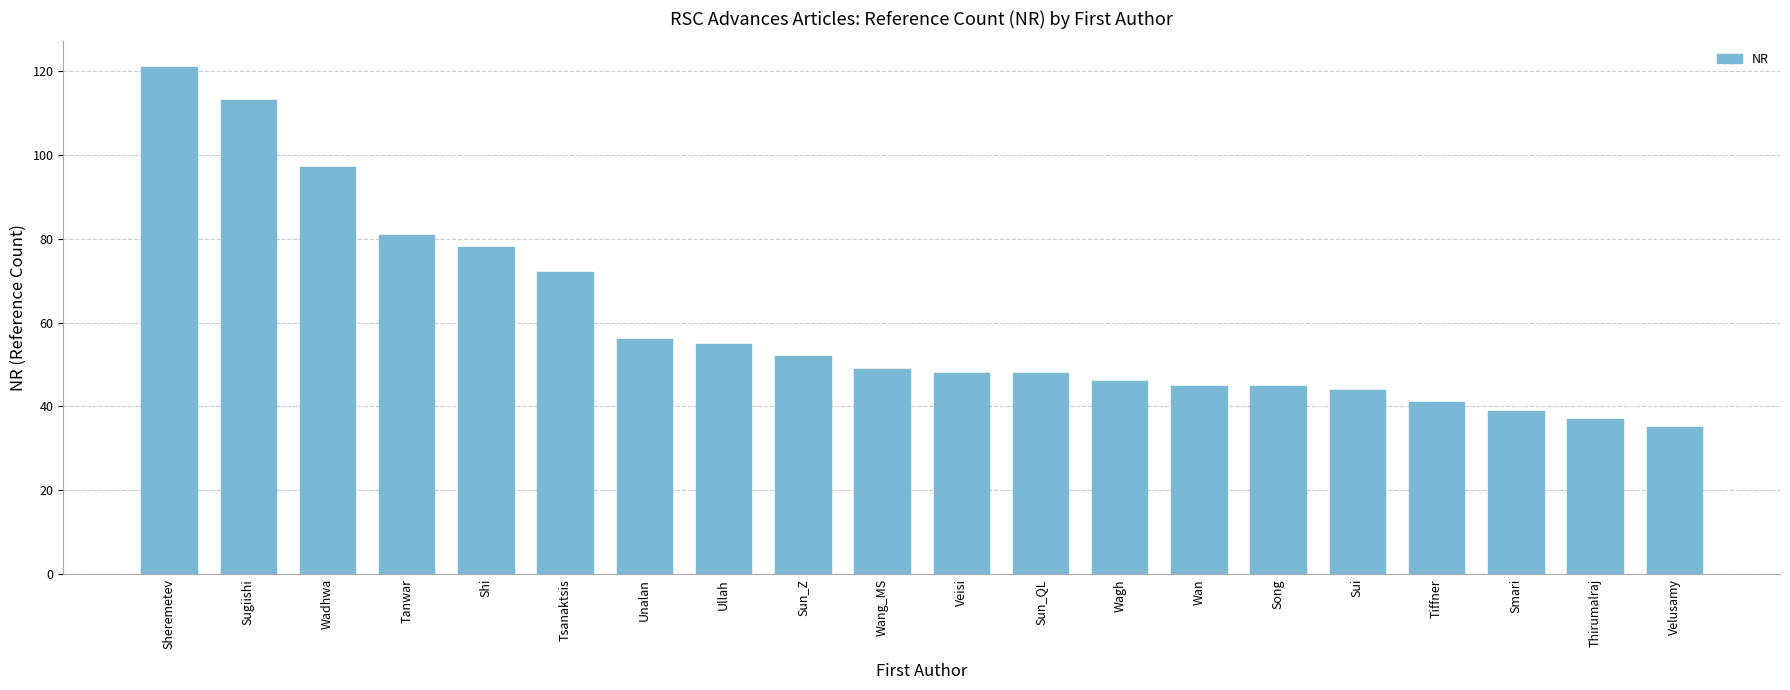

What is the approximate value at Wadhwa?

97